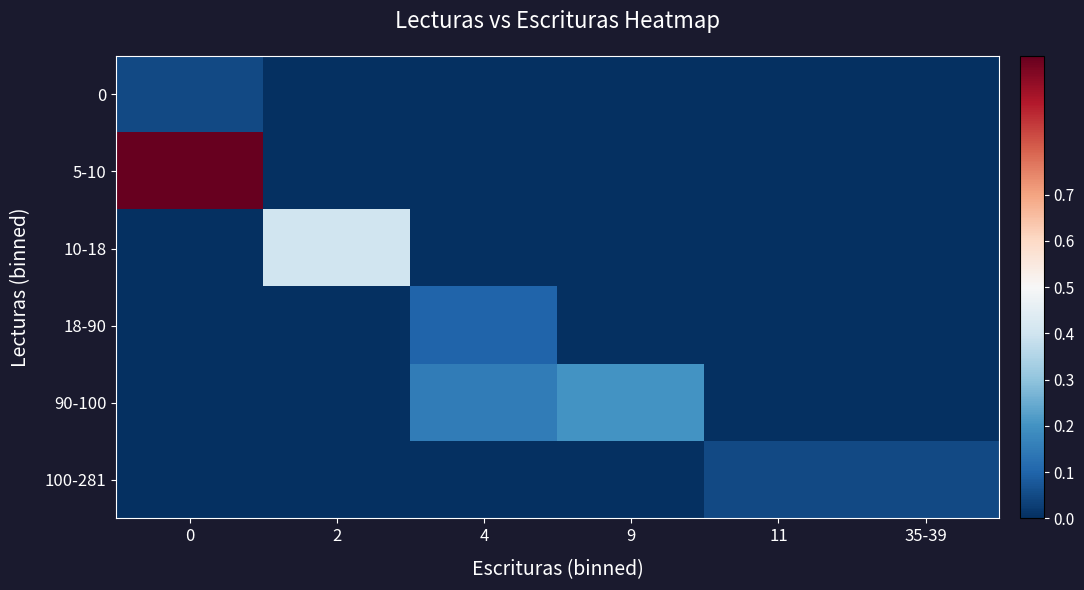

List the series in order of their peak value, highest first.

5-10, 10-18, 90-100, 18-90, 0, 100-281